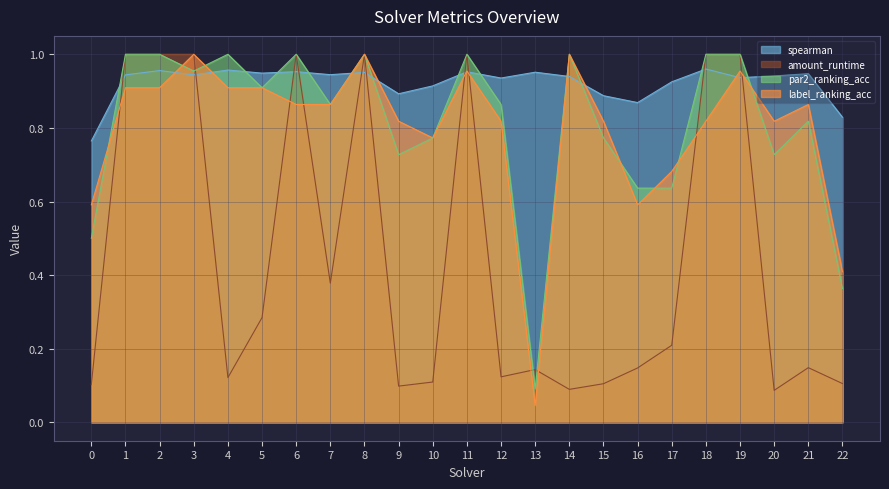

Does the chart have visible grid lines?

Yes